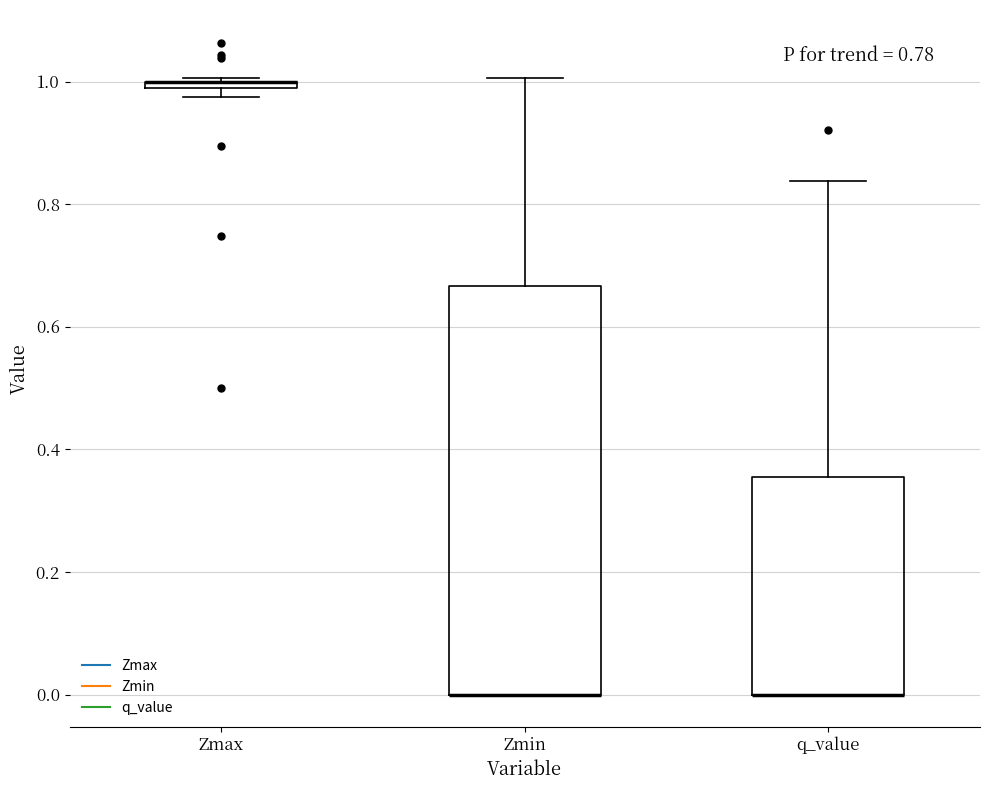

Where is the lower edge of the box for Zmin on the y-axis? The values are not printed on the chart, so give them approximately, as read against the axis.

0.00